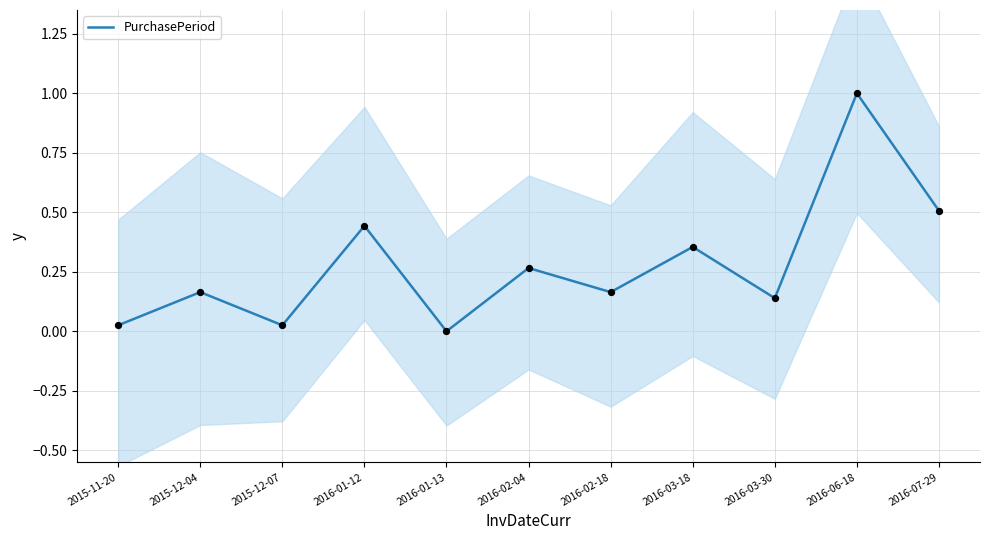

What is the change in value from 2016-02-04 to 2016-03-30?

-0.1